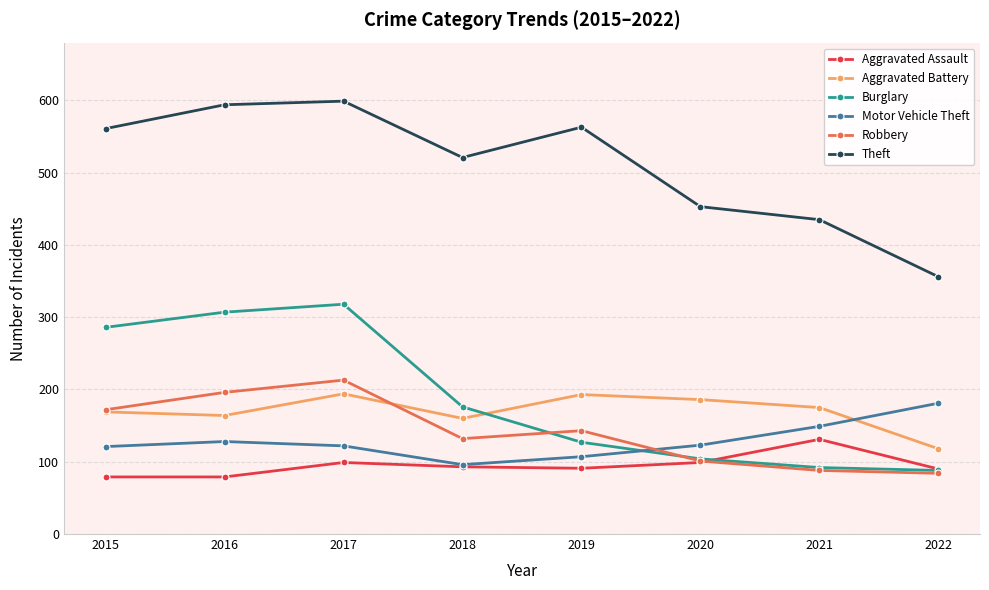

What is the difference between the highest and lowest values at 2018?

428